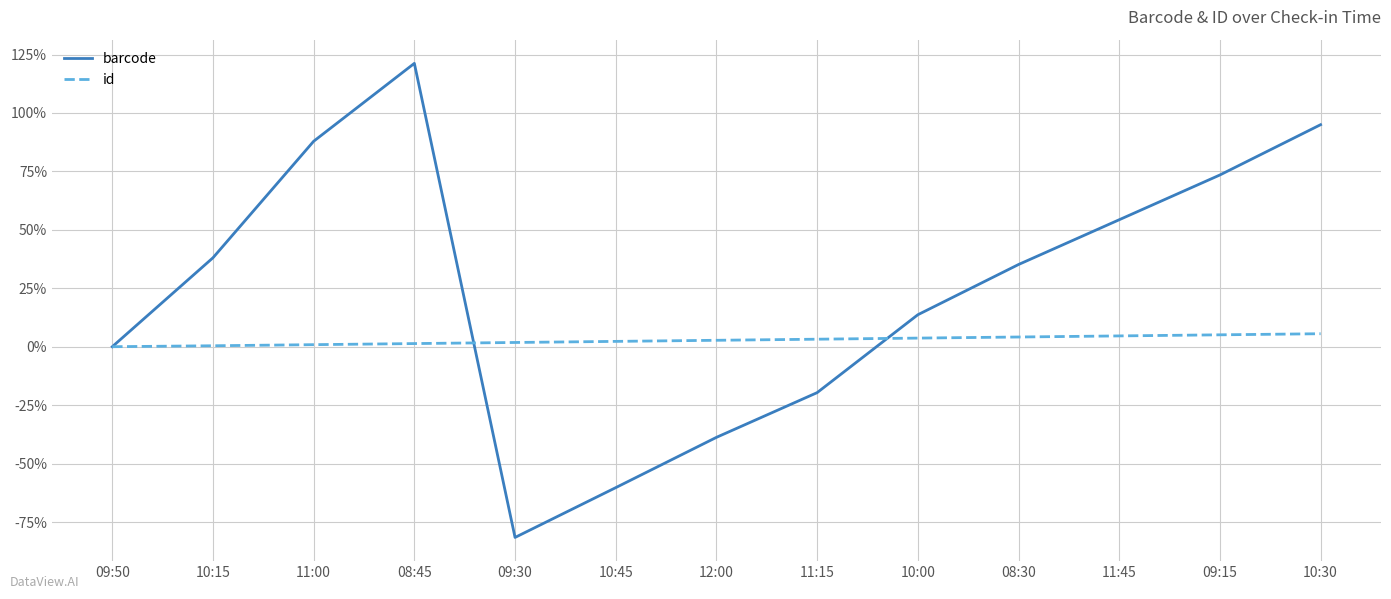

The value of barcode at 08:45 is 159.6. True or false?

False